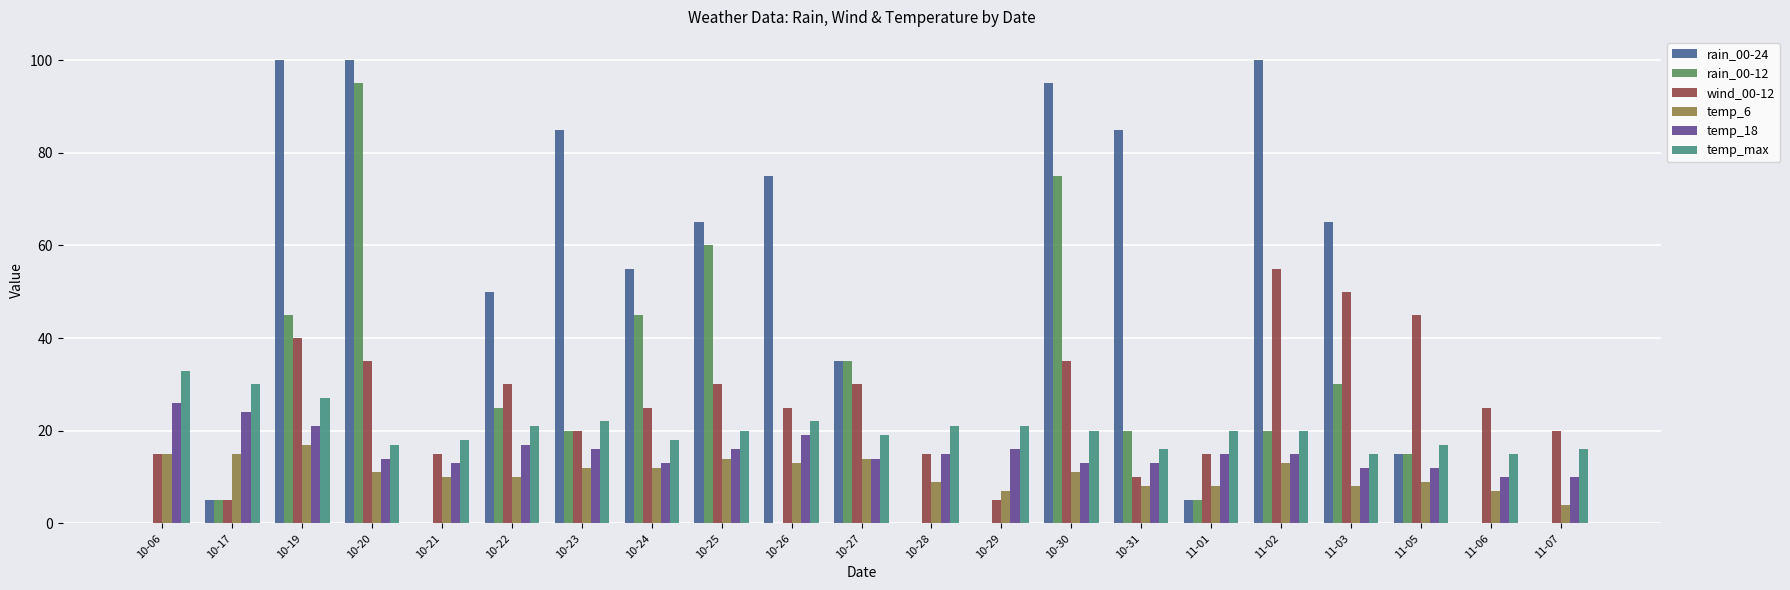

At which category is the sum across all series the highest?

10-20